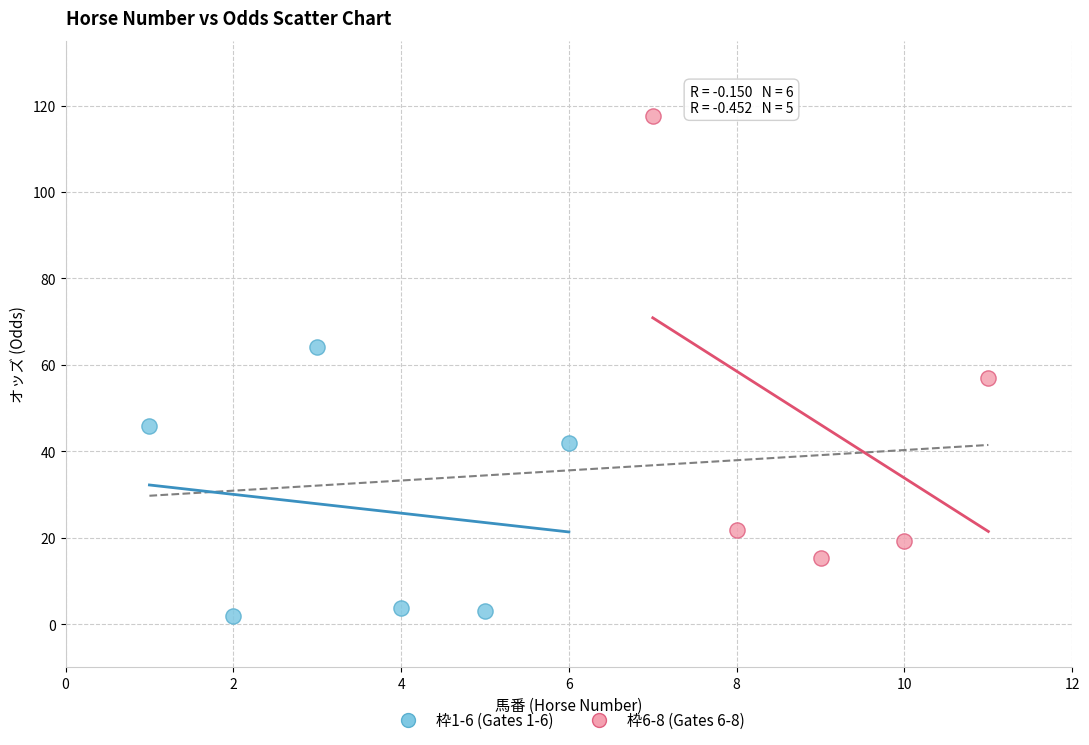

Which series contains the lowest Y value?

枠1-6 (Gates 1-6)